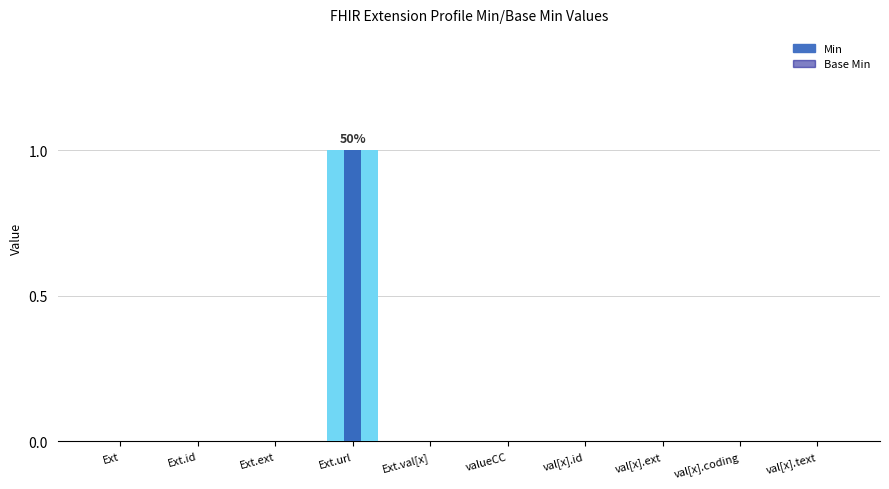

Between valueCC and val[x].coding, which series saw the biggest shift?

Min